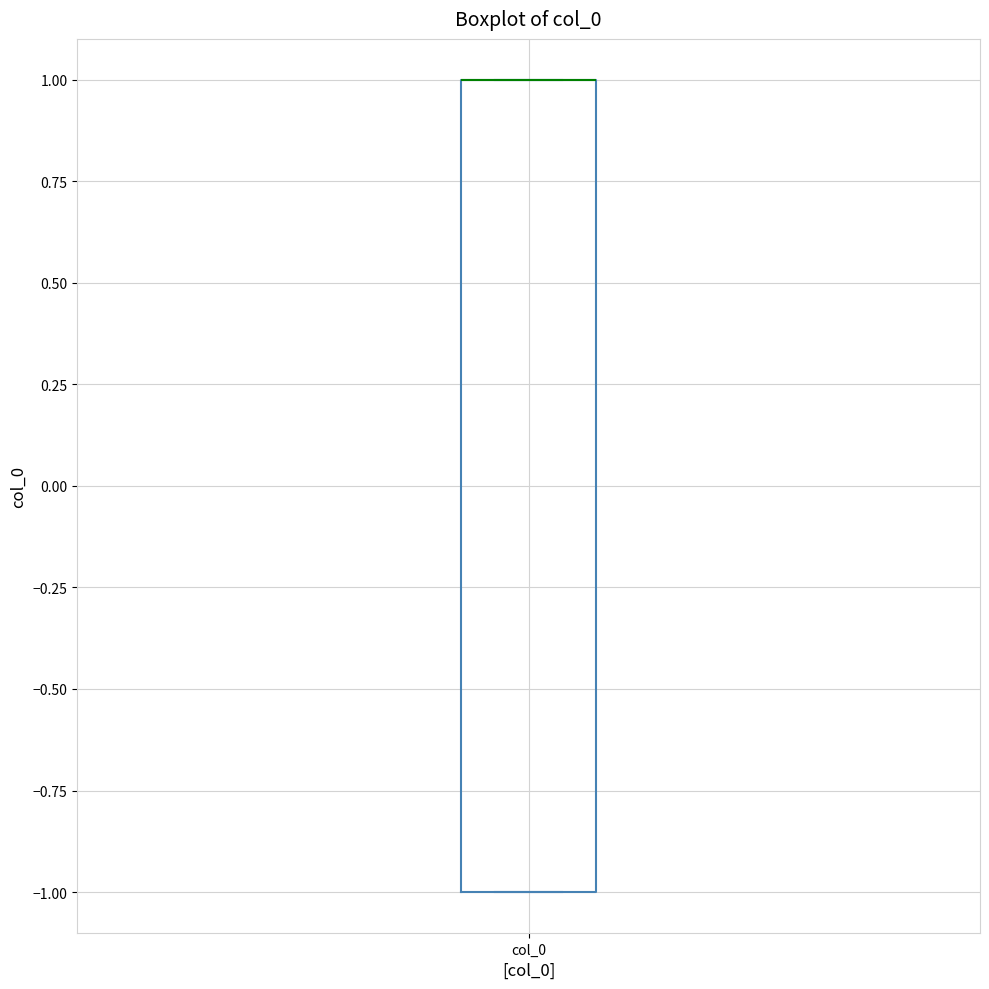

Transcribe this box plot: give where the median line is, the range the box spans, and where the two whiskers end, as read against the y-axis. The values are not printed on the chart, so give them approximately, as read against the axis.

median 1 (drawn on the box's upper edge), box -1 to 1, whiskers -1 to 1